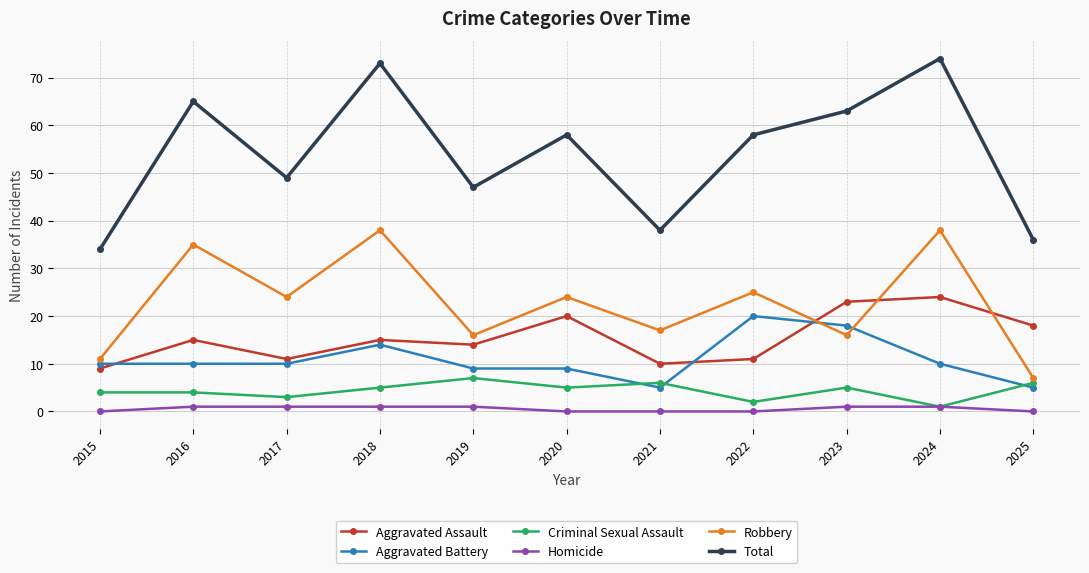

List the series in order of their peak value, lowest first.

Homicide, Criminal Sexual Assault, Aggravated Battery, Aggravated Assault, Robbery, Total